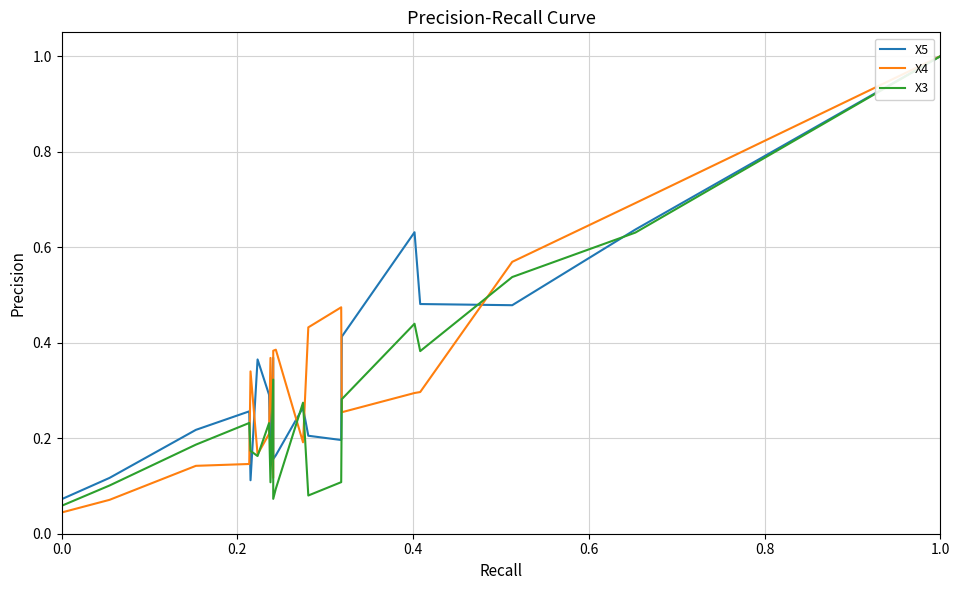

What are all the series names shown in the legend?

X5, X4, X3